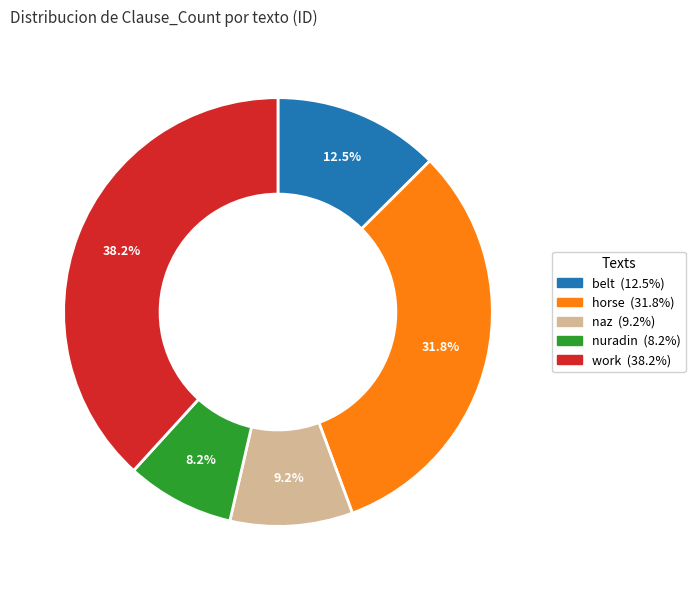

Which slice is the smallest?

nuradin